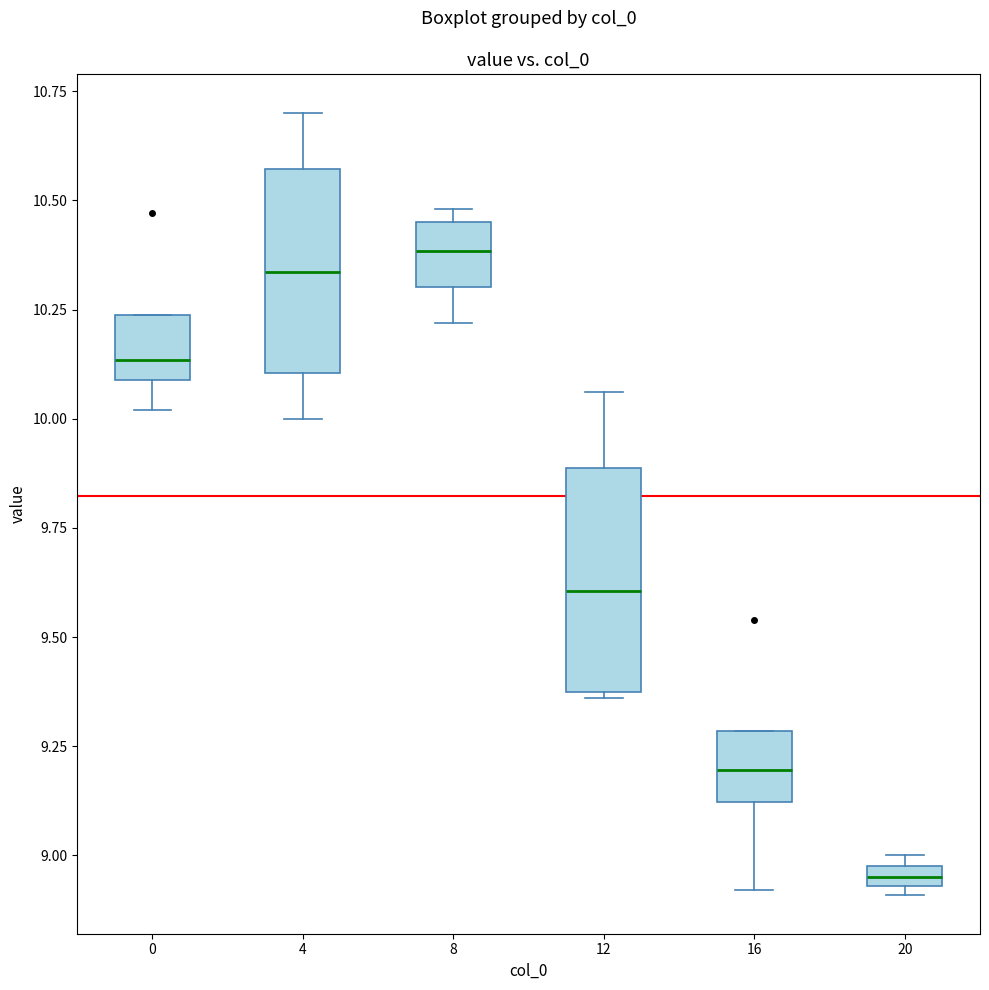

Where is the lower edge of the box at x = 0 on the y-axis? The values are not printed on the chart, so give them approximately, as read against the axis.

10.10